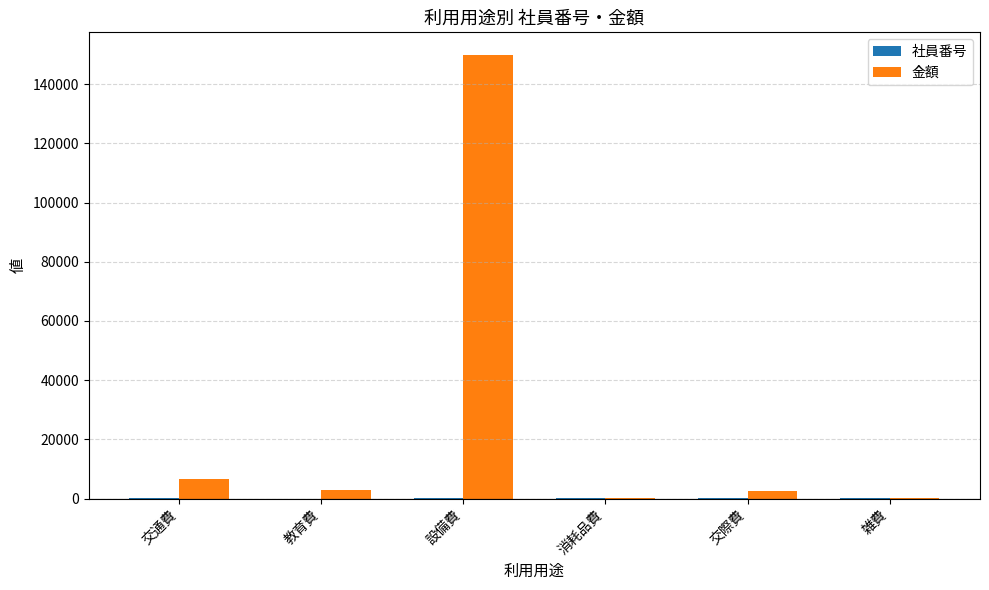

At which category is the sum across all series the highest?

設備費